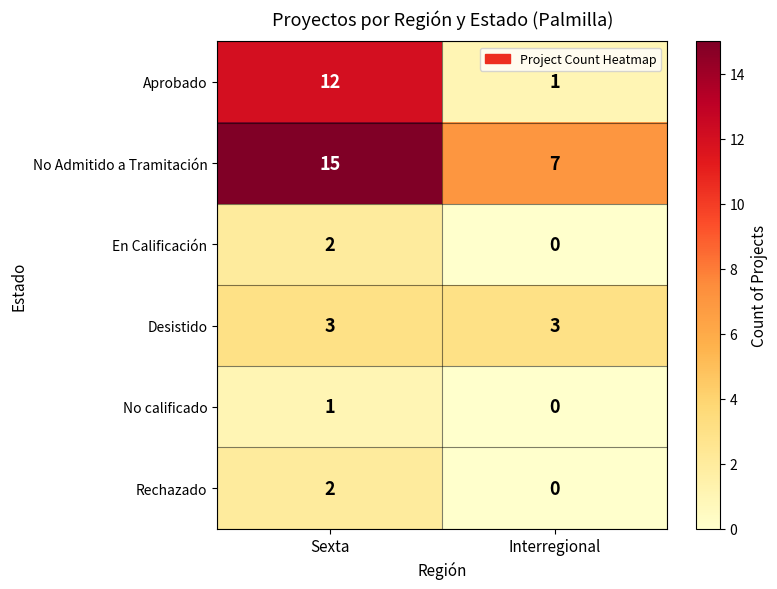

Reading left to right, list all the values displayed in this chart.

Aprobado: 12	1
No Admitido a Tramitación: 15	7
En Calificación: 2	0
Desistido: 3	3
No calificado: 1	0
Rechazado: 2	0